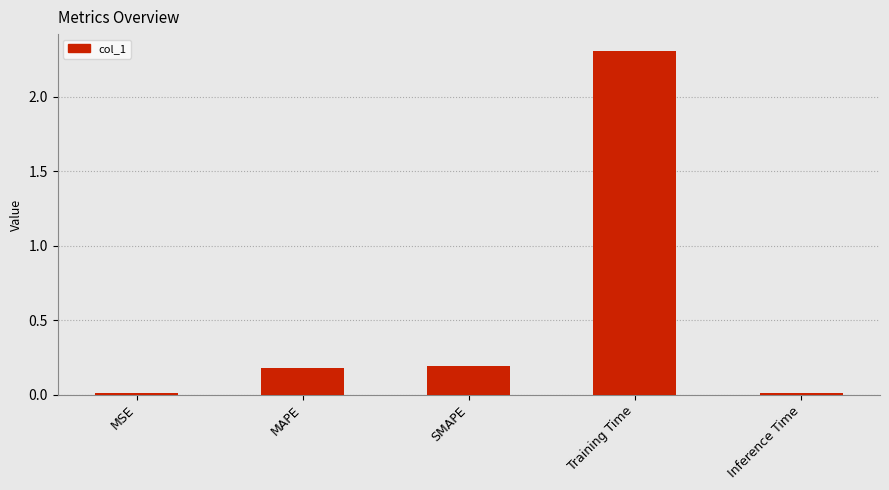

True or false: the data shows 0.3 at SMAPE.

False